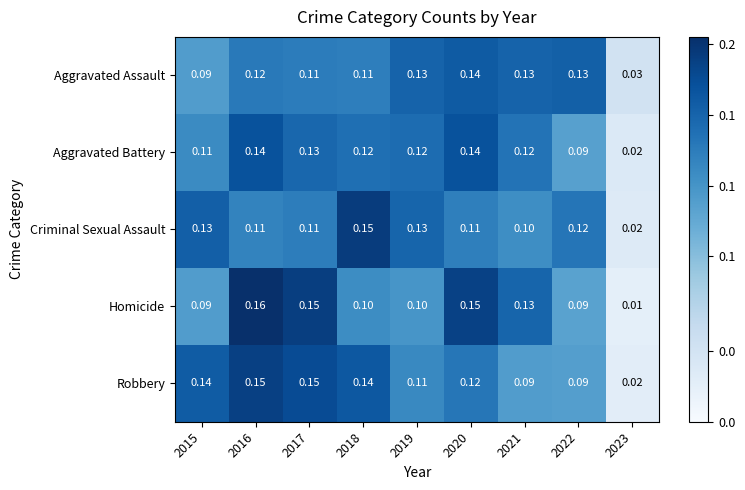

Which series has the widest spread of values?

Homicide